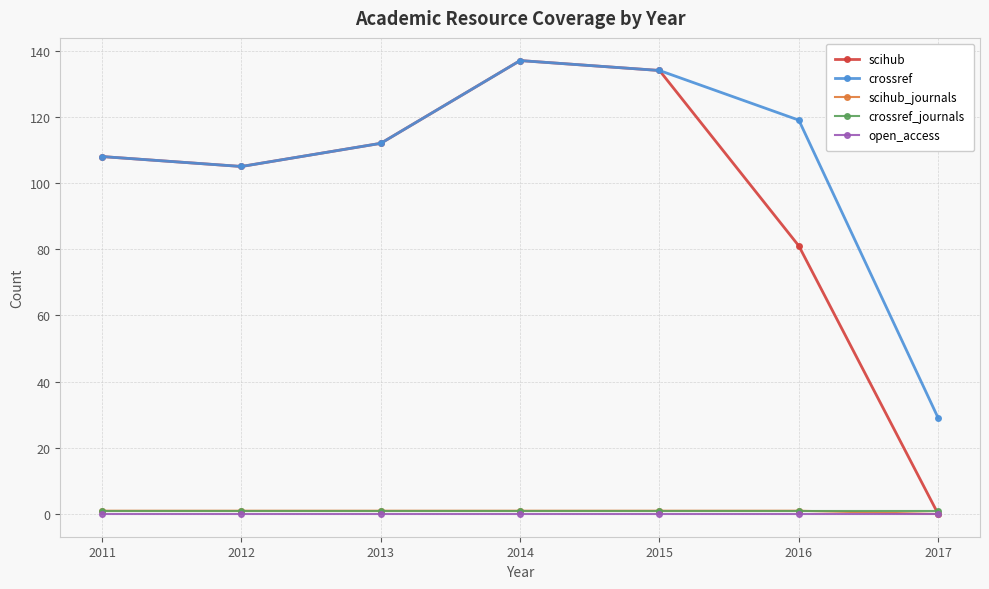

Which series has the widest spread of values?

scihub